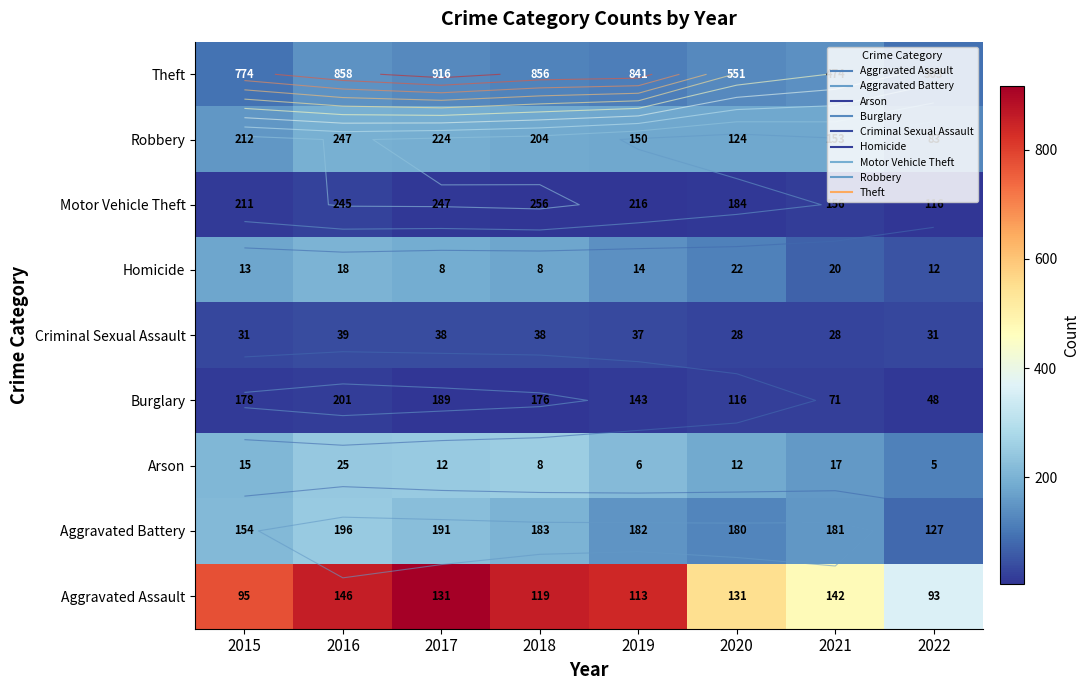

The value of Criminal Sexual Assault at 2016 is 39. True or false?

True